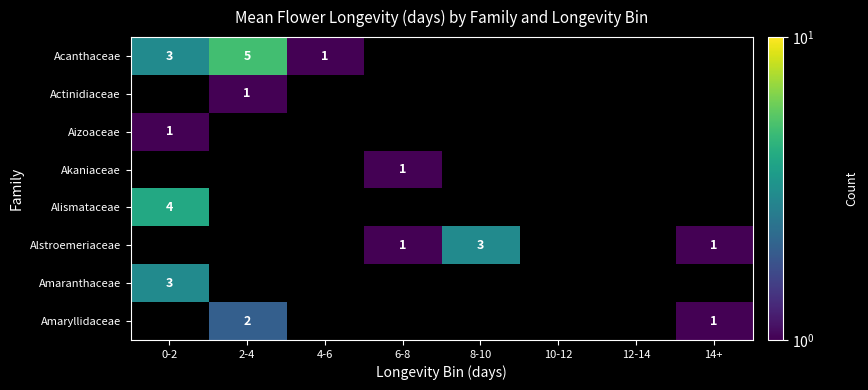

Is it true that Alismataceae equals 4 at 0-2?

True